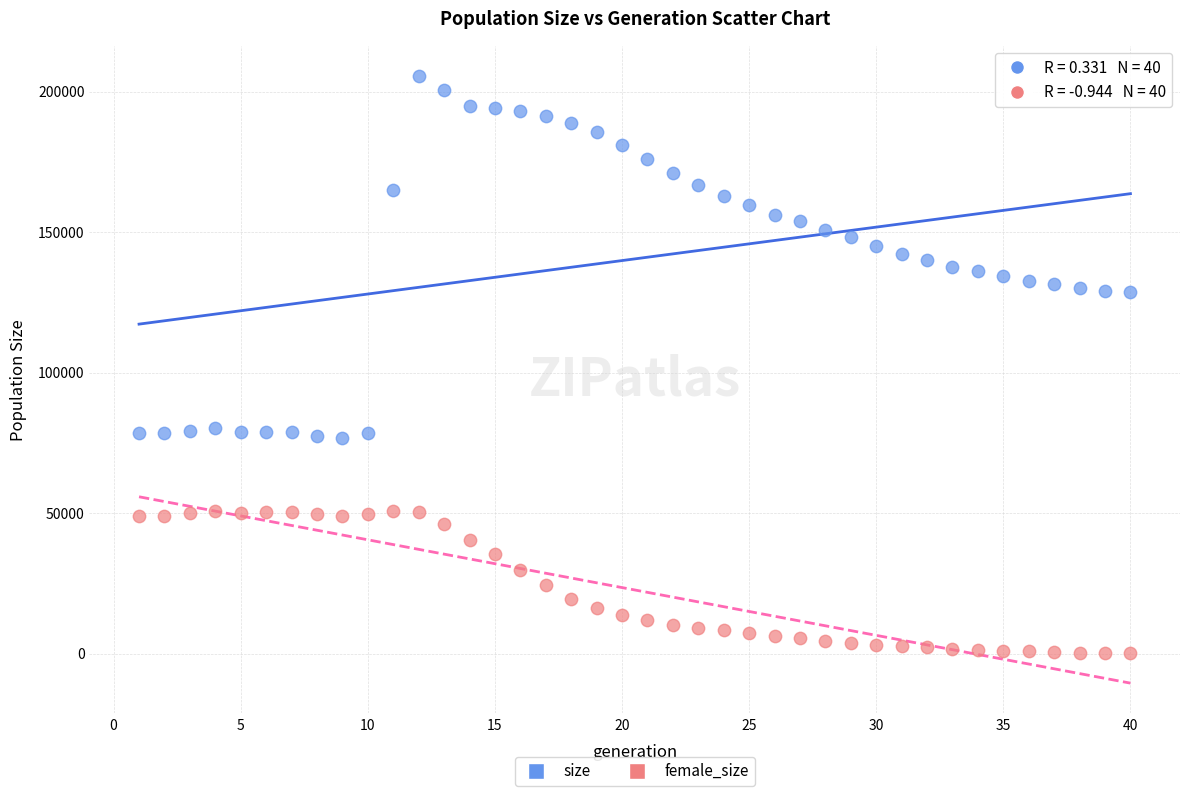

Which series has the largest Y range (max minus min)?

size